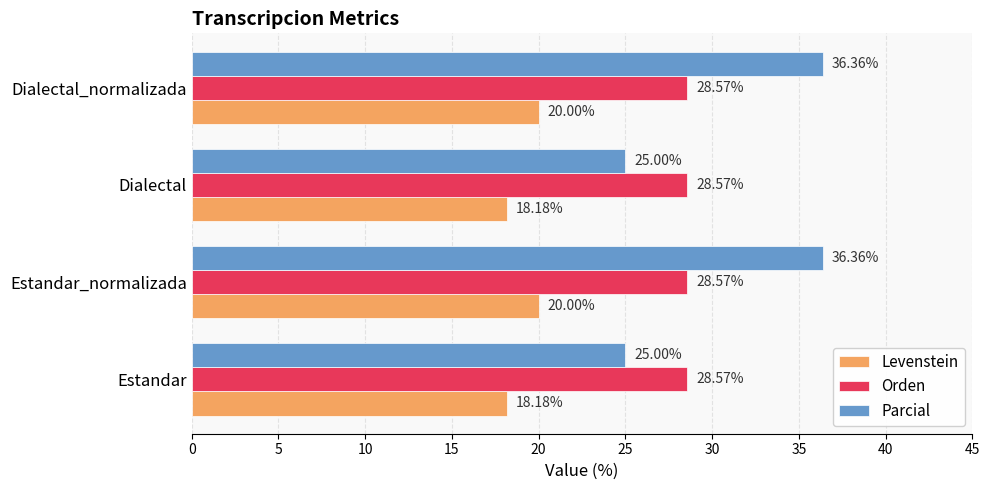

List the series in order of their peak value, highest first.

Parcial, Orden, Levenstein